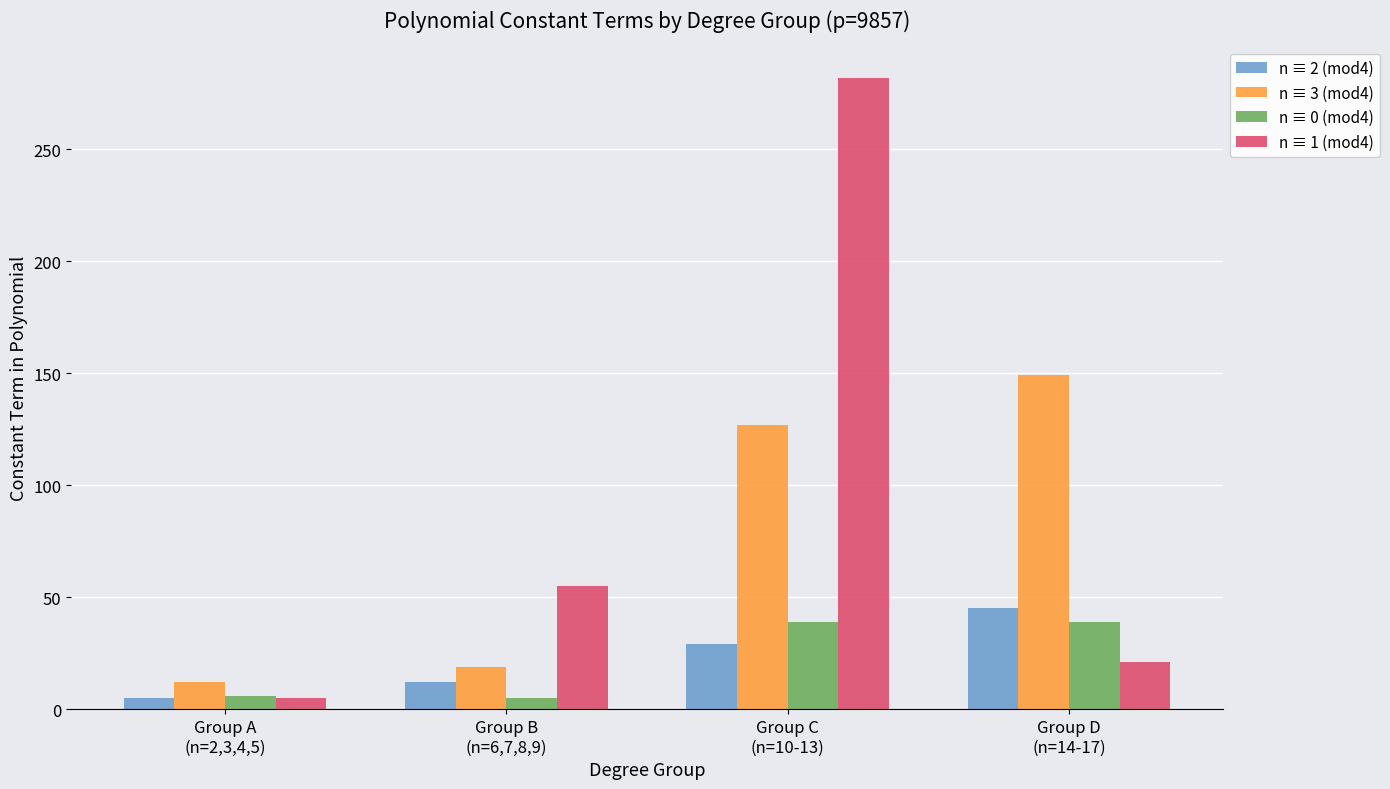

What is the maximum value shown in the chart?

282